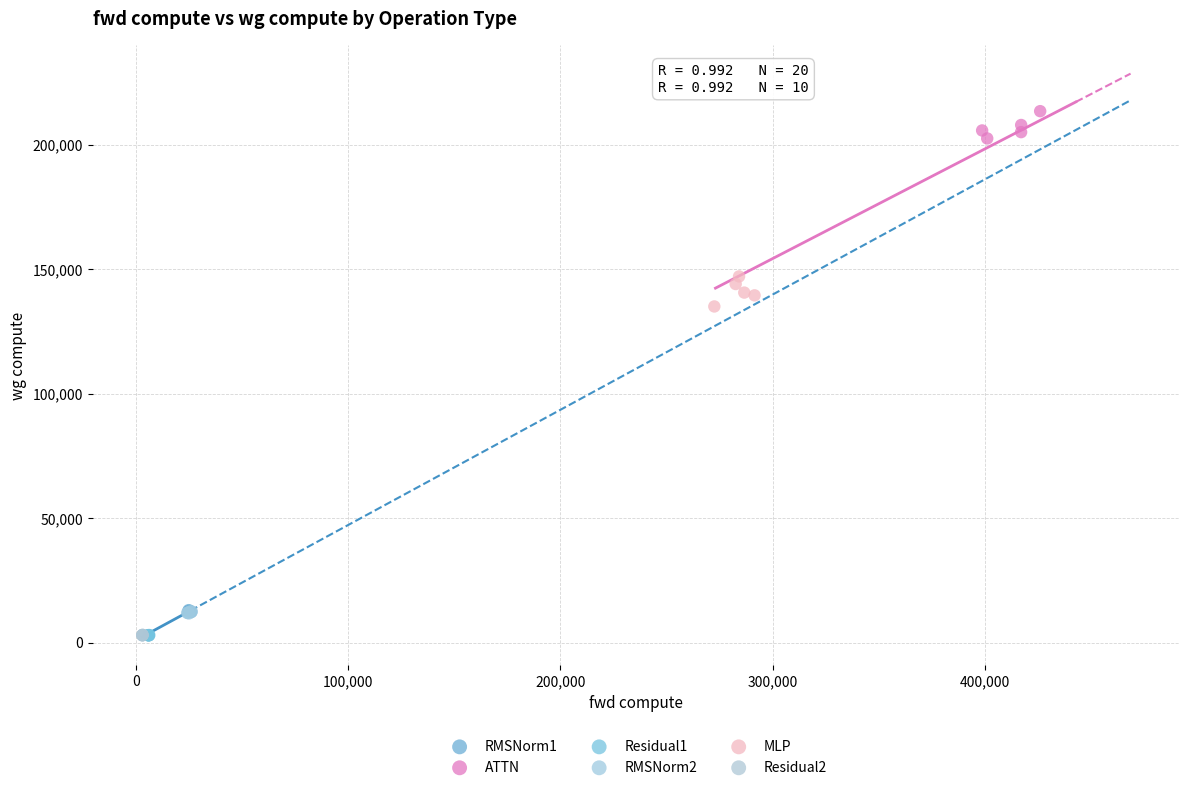

Which series reaches the maximum Y coordinate?

ATTN